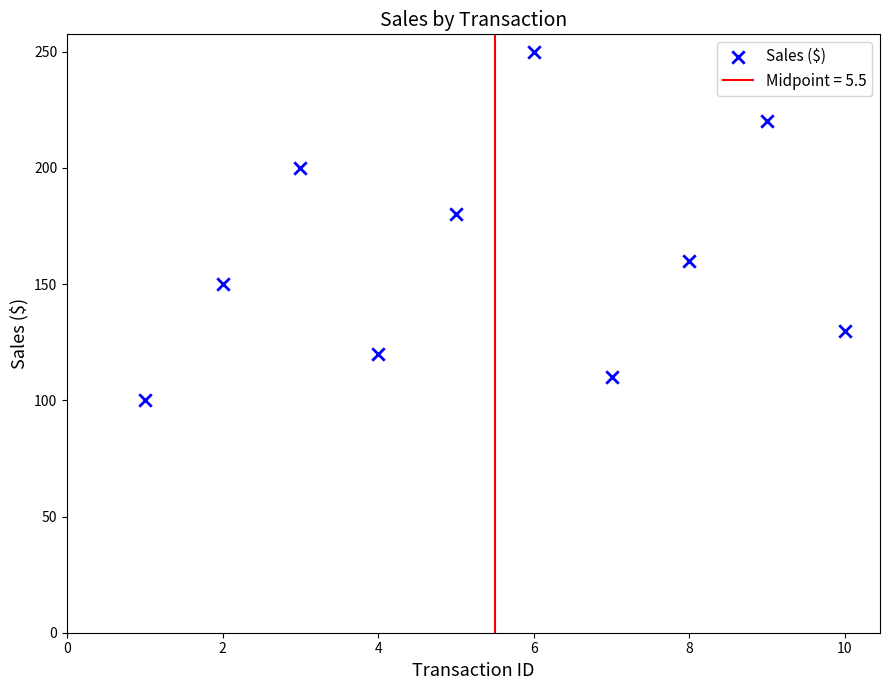

What Y value in the scatter plot is closest to 175?

180